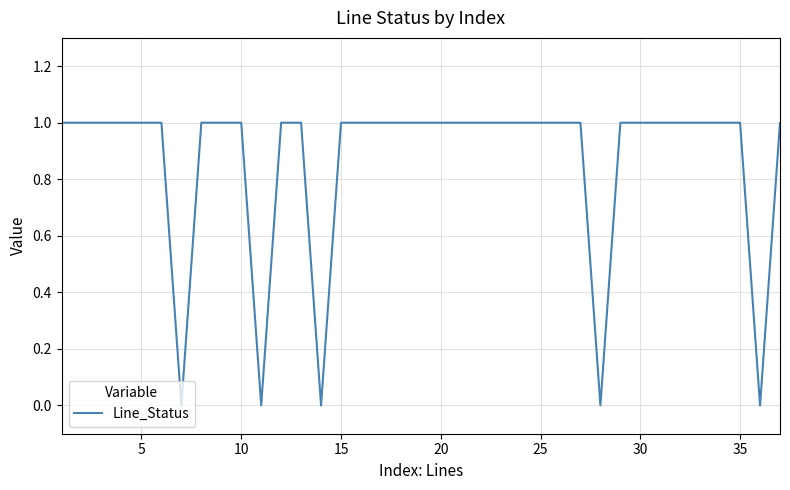

True or false: the data shows 2 at 25.

False